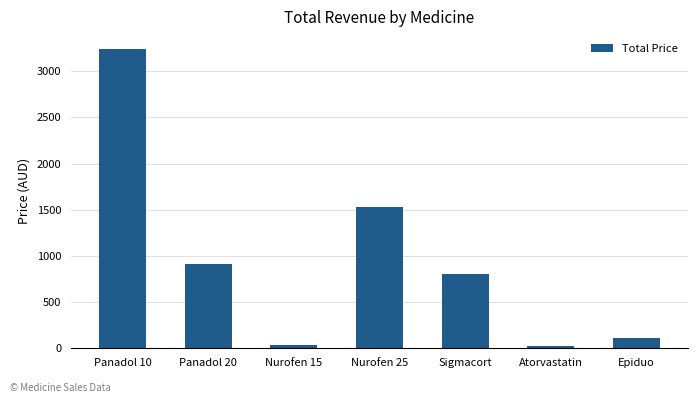

What is the sum of the values at Sigmacort and Epiduo?

909.8